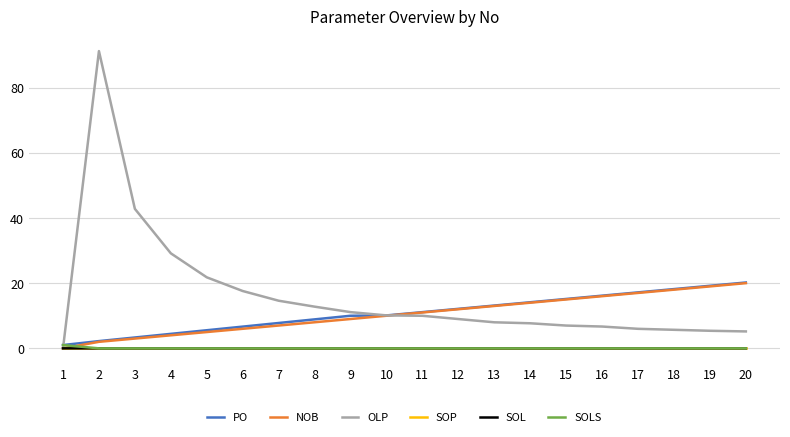

How many lines are shown in the chart?

6